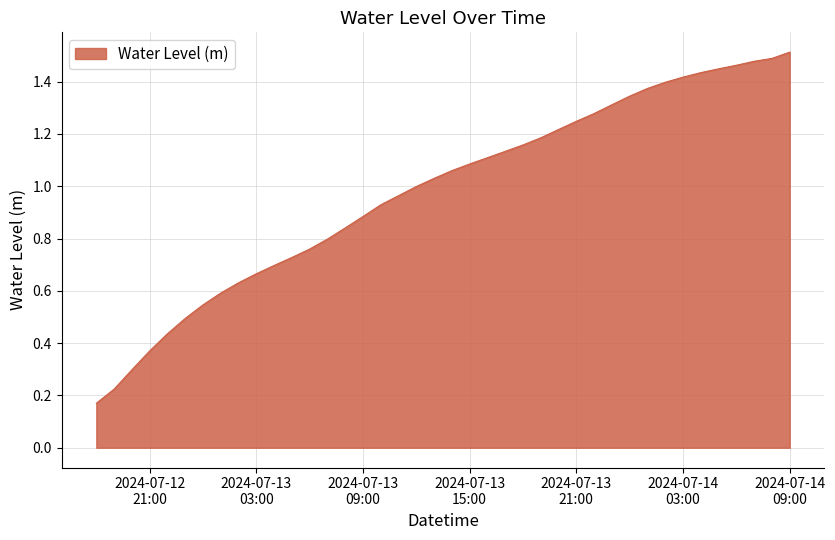

Does the chart have visible grid lines?

Yes